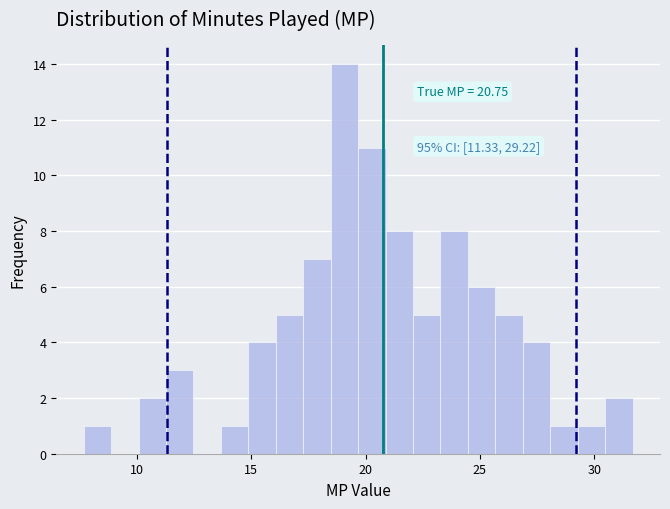

Around what value on the x-axis is the tallest bar? Give the approximate position of its centre, as read against the axis.

19.0